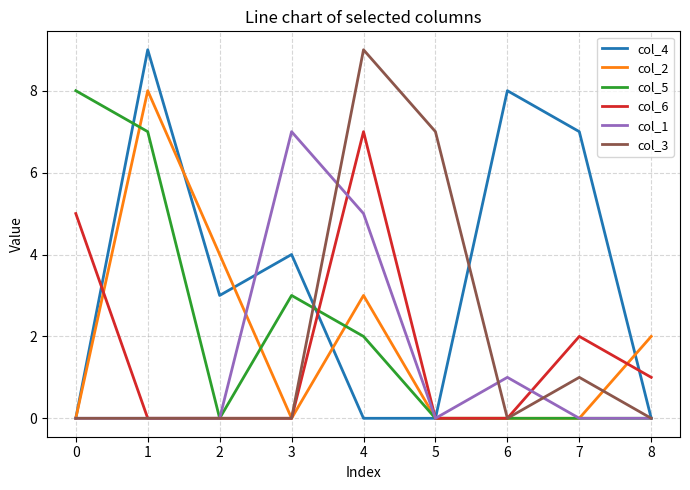

Which series has the largest total across all categories?

col_4